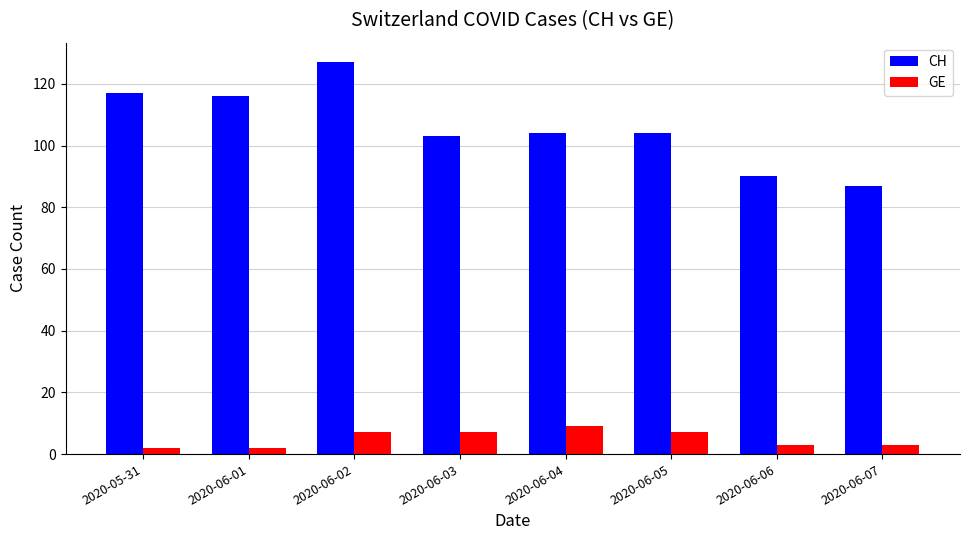

What is the label of the 1st bar from the left?

2020-05-31